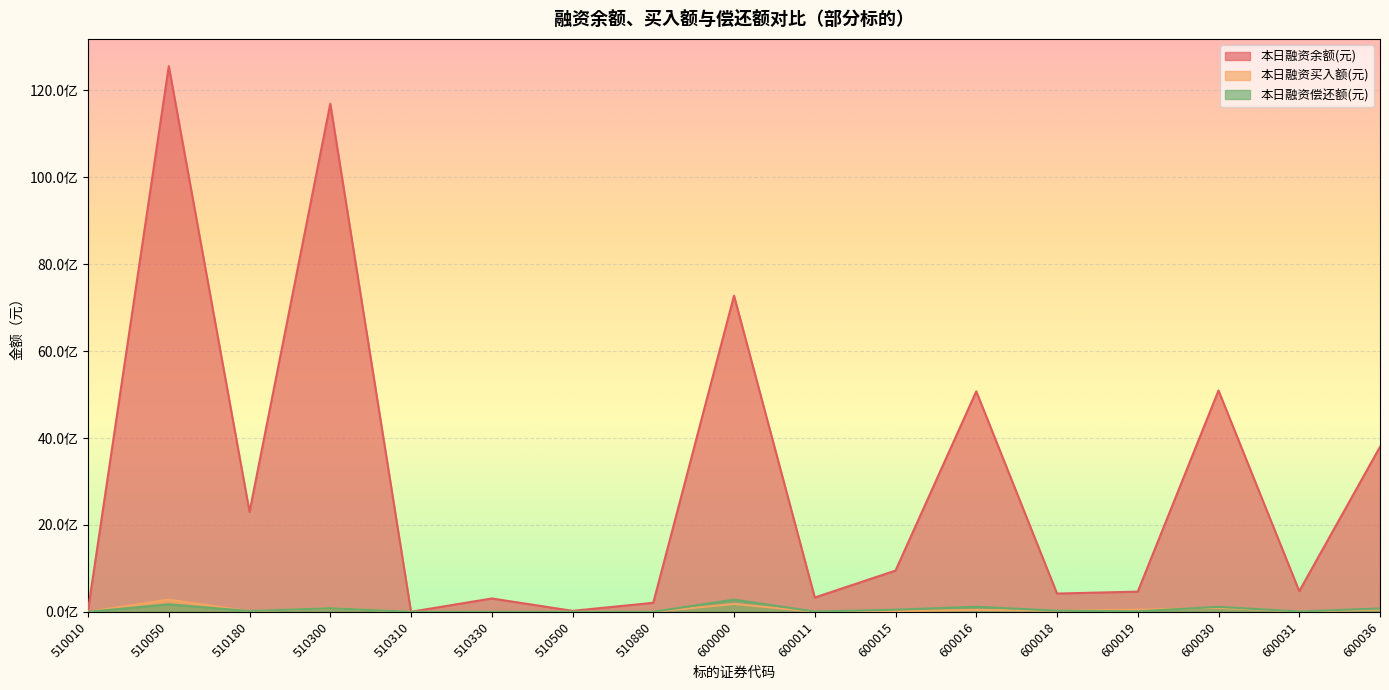

What is the minimum value shown in the chart?

10129